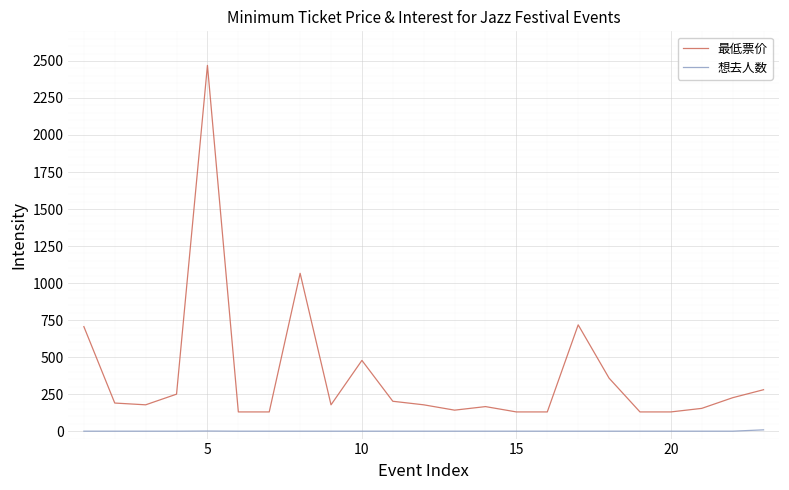

Rank the series by their maximum value, from highest to lowest.

最低票价, 想去人数